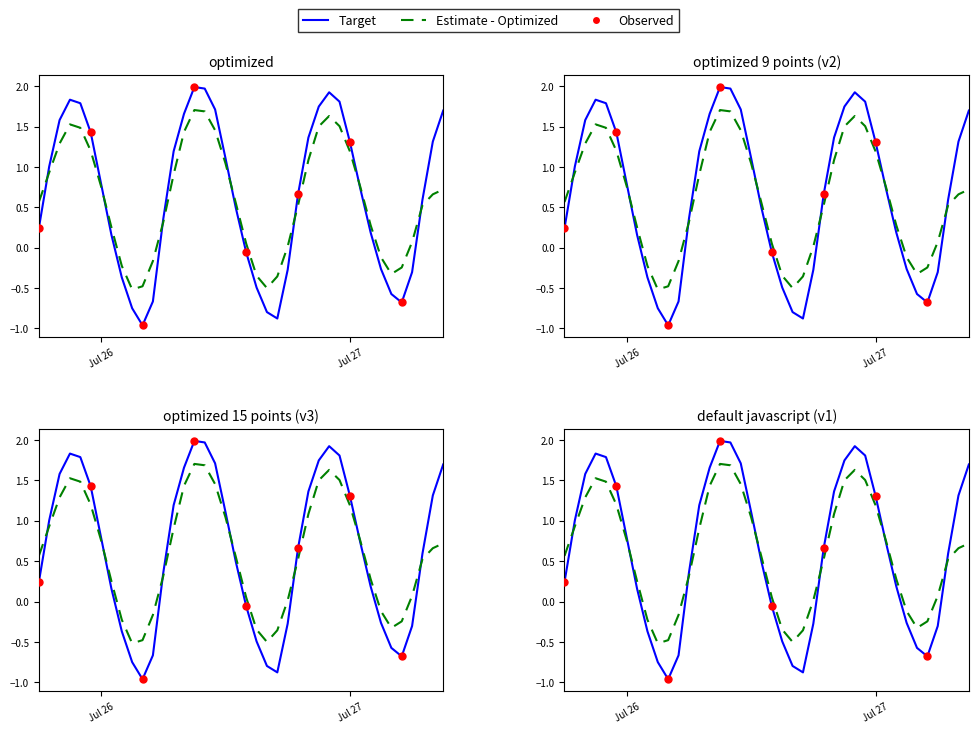

Between 2024-07-25 20:00:00 and 2024-07-27 09:00:00, which is larger?

2024-07-27 09:00:00